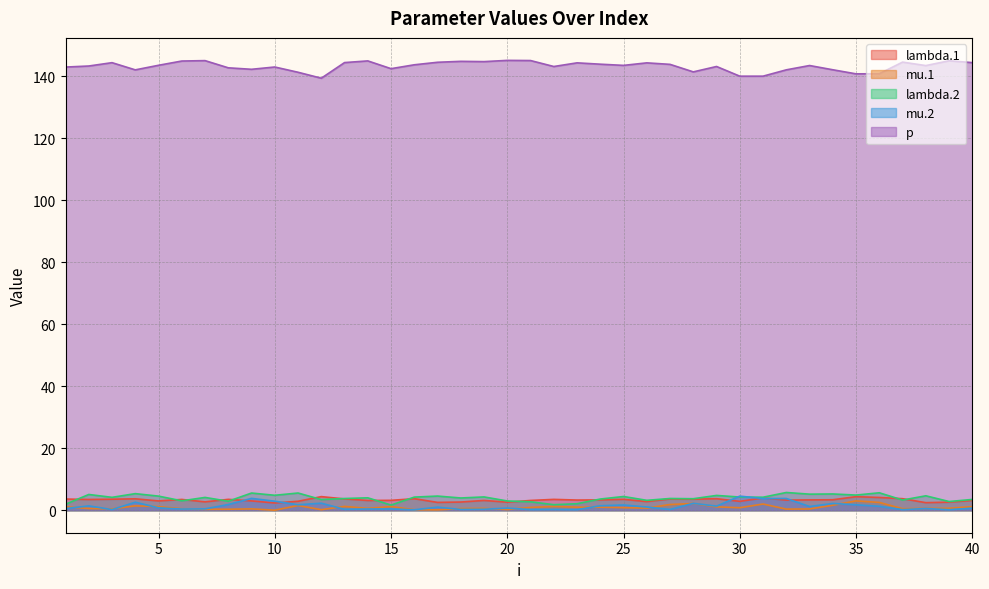

What is the average value of the lambda.1 series?

3.3